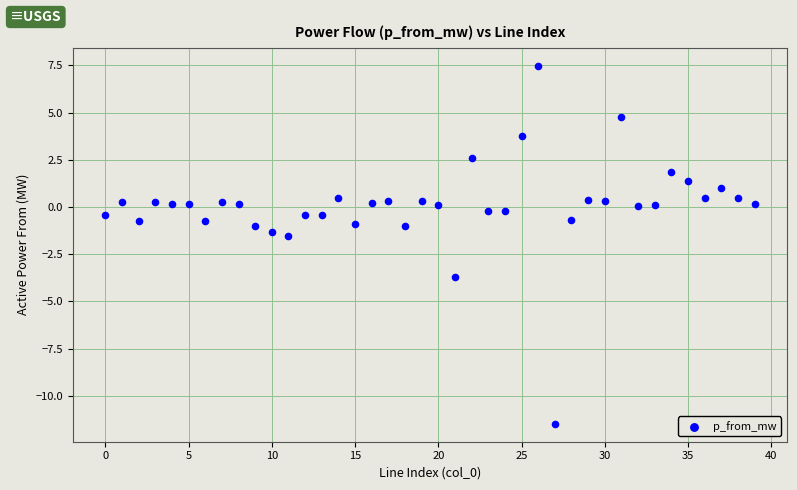

What is the range of Y values (max minus min)?

19.0